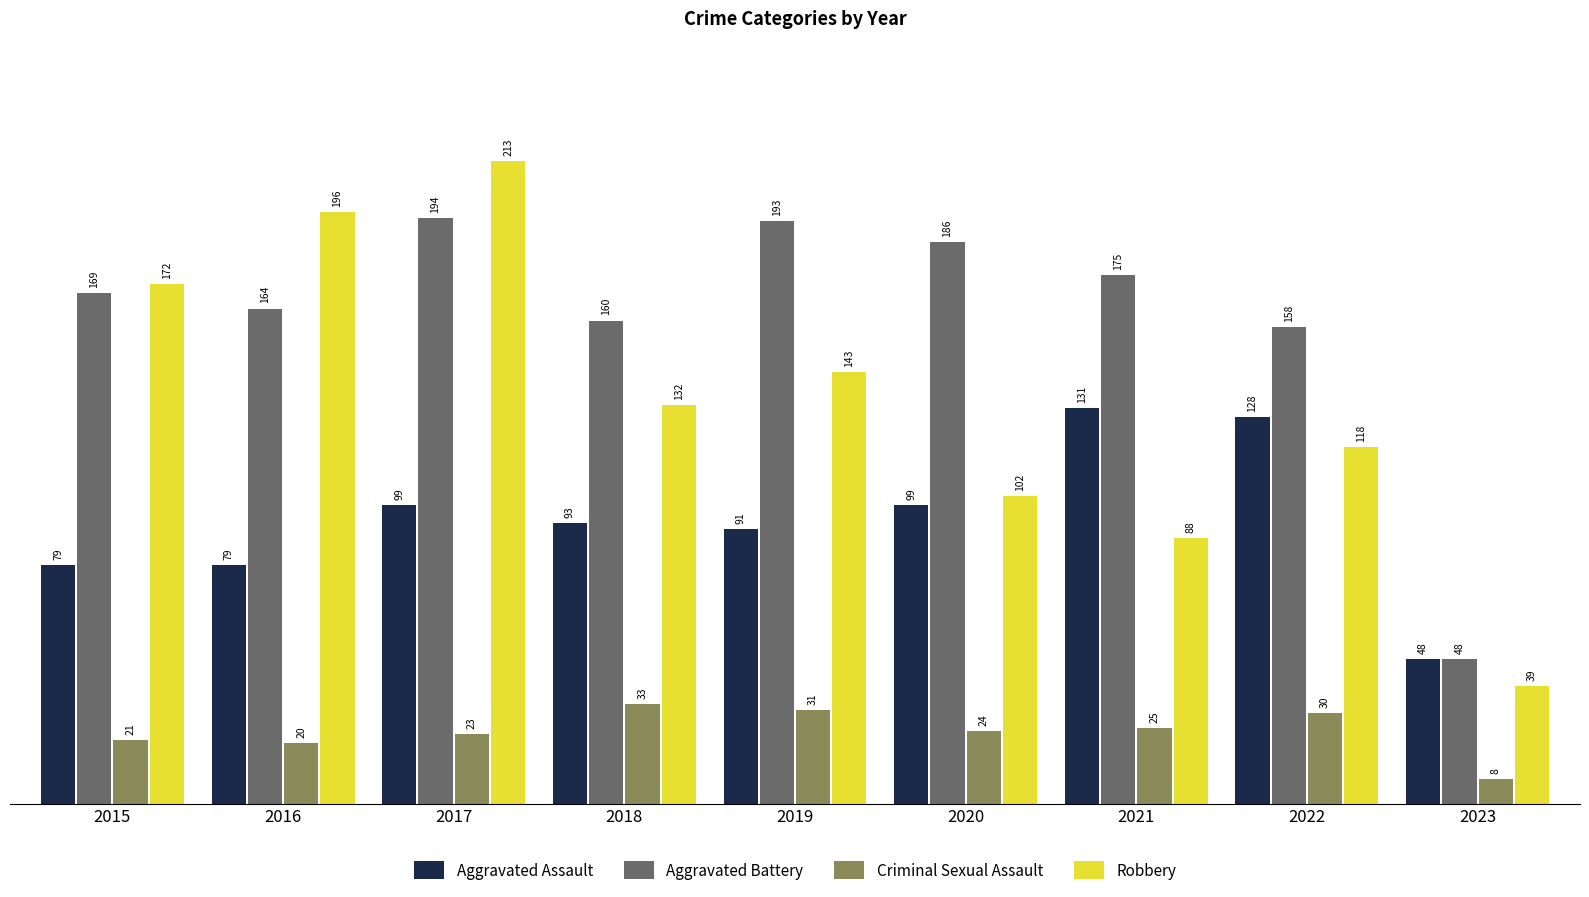

What is the spread (max minus min) of values at 2019?

162